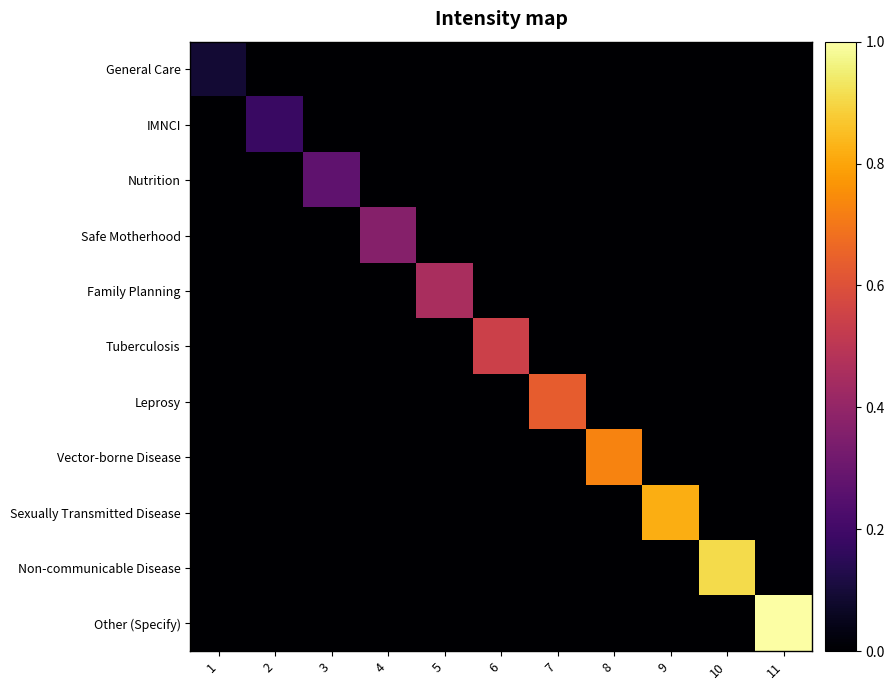

At which category does the chart reach its minimum across all series?

2